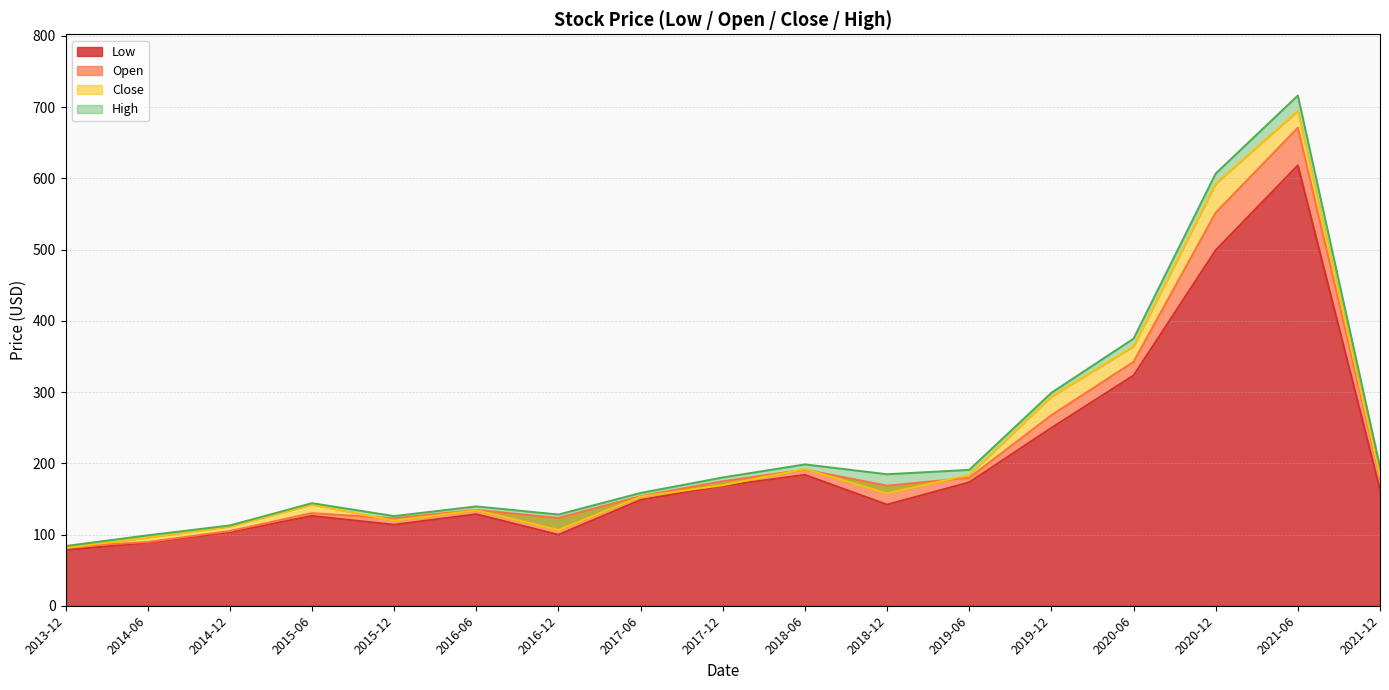

What is the value of the Close point at the 3rd from the left?

111.3